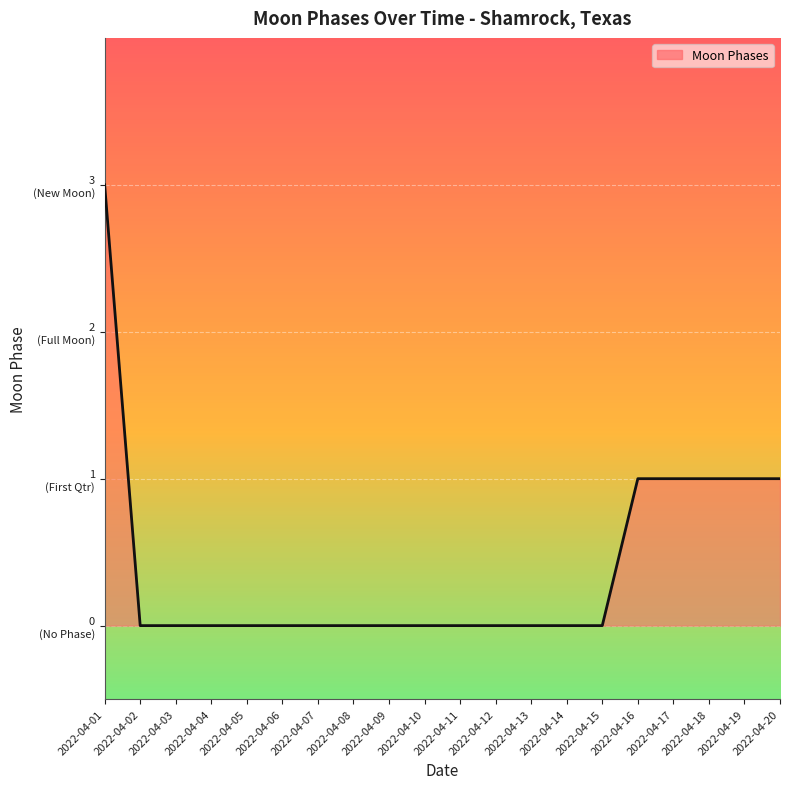

Where is the data nearest to the value 1?

2022-04-16